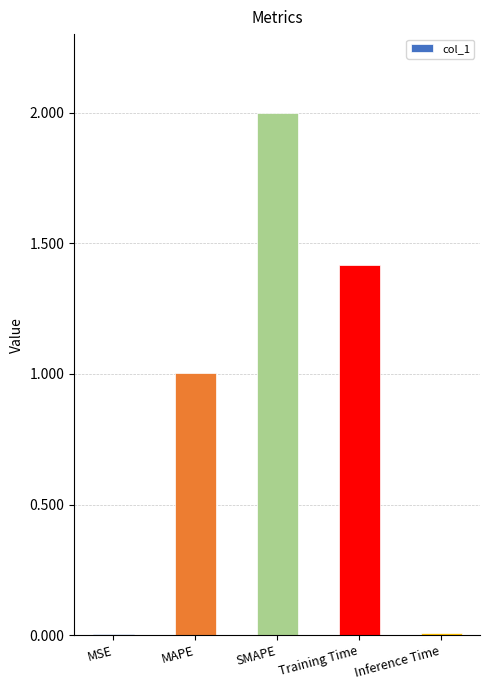

At which label is the value closest to 1?

MAPE